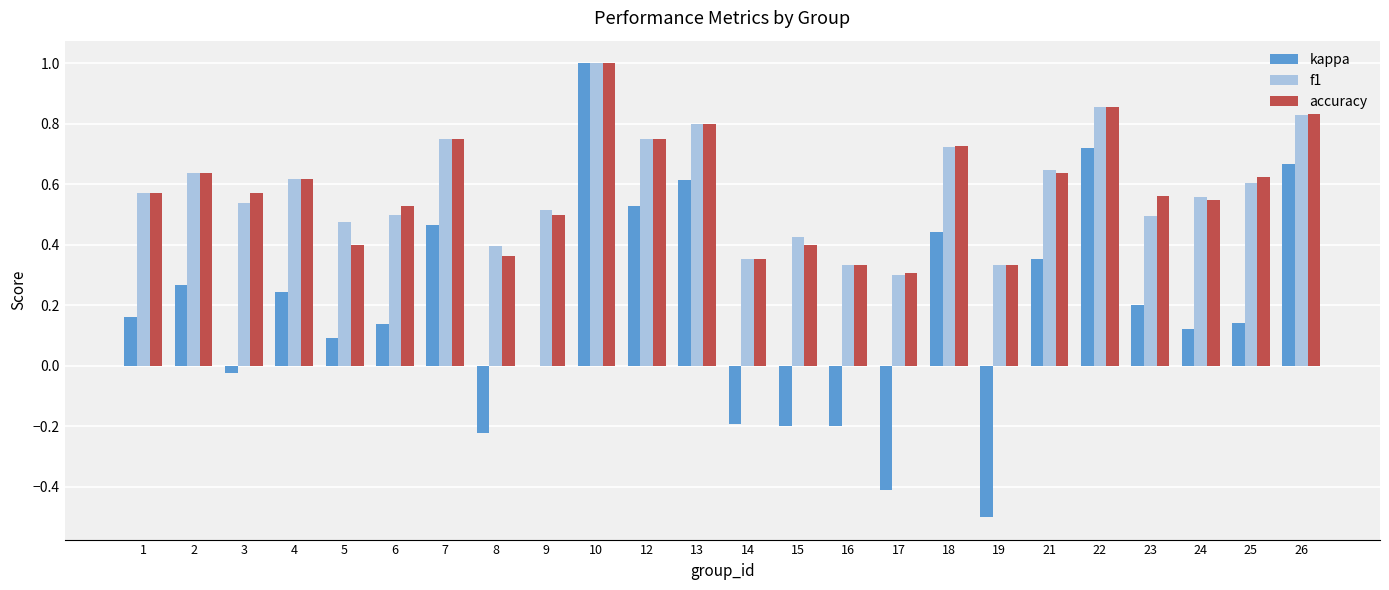

What is the total value across all series at 18?

1.9